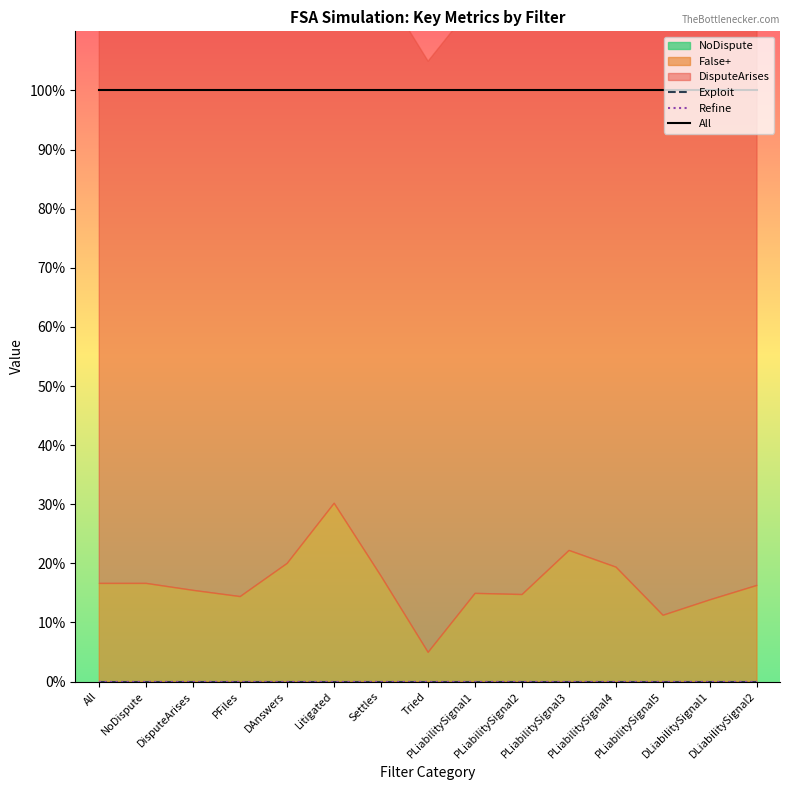

Which series has the largest total across all categories?

All